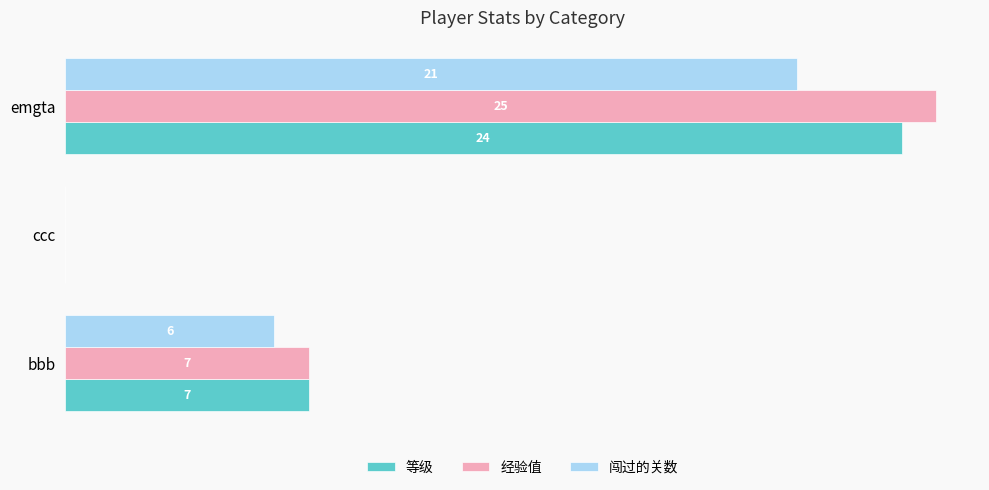

What are all the series names shown in the legend?

等级, 经验值, 闯过的关数